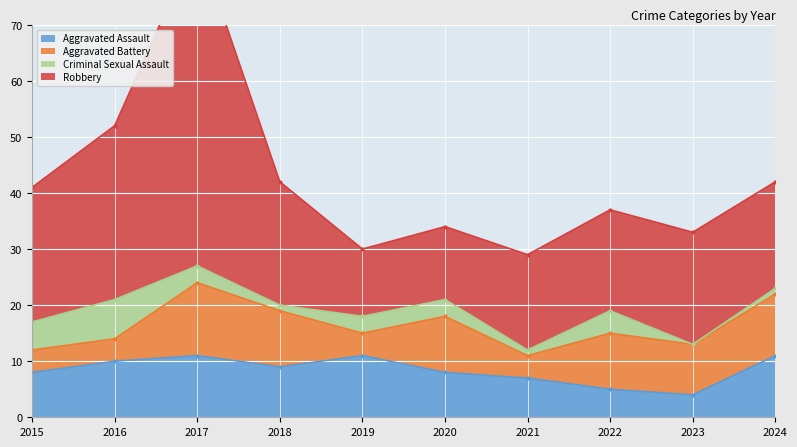

What is the value of the Aggravated Battery point at the 9th from the left?

9